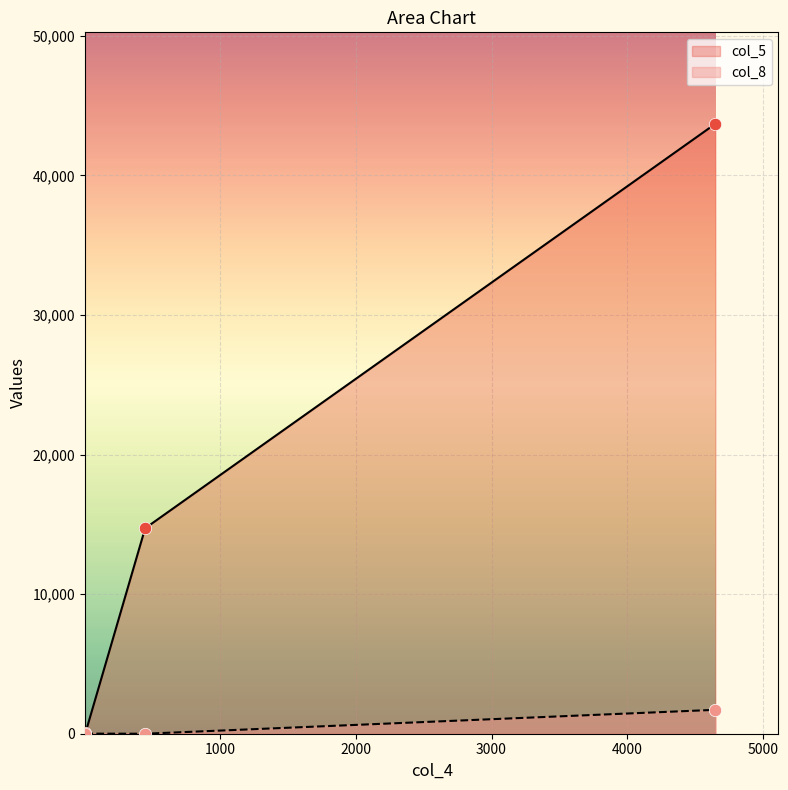

What are all the series names shown in the legend?

col_5, col_8